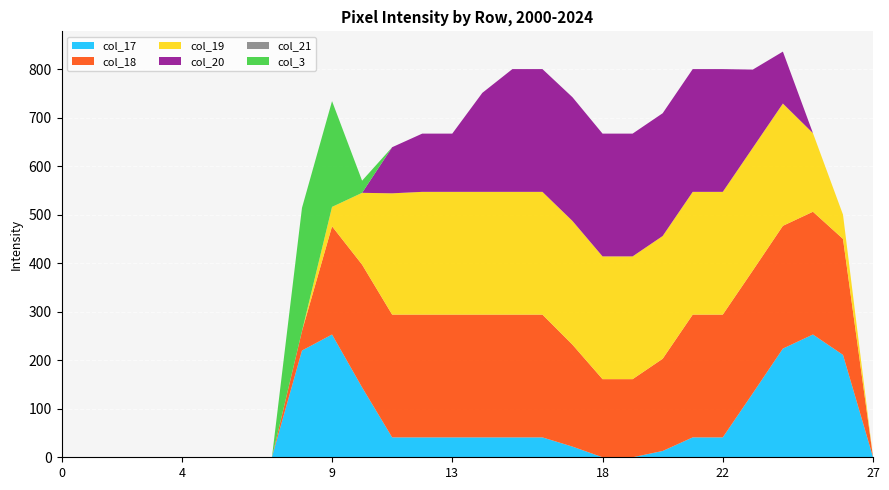

Reading left to right, extract all data points from this chart.

col_17: 0=0	1=0	2=0	3=0	4=0	5=0	6=0	7=0	8=220	9=253	10=144	11=41	12=41	13=41	14=41	15=41	16=41	17=22	18=0	19=0	20=13	21=41	22=41	23=132	24=224	25=253	26=211	27=0
col_18: 0=0	1=0	2=0	3=0	4=0	5=0	6=0	7=0	8=40	9=223	10=253	11=253	12=253	13=253	14=253	15=253	16=253	17=210	18=161	19=161	20=190	21=253	22=253	23=253	24=253	25=253	26=239	27=0
col_19: 0=0	1=0	2=0	3=0	4=0	5=0	6=0	7=0	8=0	9=40	10=148	11=250	12=253	13=253	14=253	15=253	16=253	17=255	18=253	19=253	20=253	21=253	22=253	23=253	24=252	25=162	26=50	27=0
col_20: 0=0	1=0	2=0	3=0	4=0	5=0	6=0	7=0	8=0	9=0	10=0	11=95	12=120	13=120	14=204	15=253	16=253	17=255	18=253	19=253	20=253	21=253	22=253	23=161	24=107	25=0	26=0	27=0
col_21: 0=0	1=0	2=0	3=0	4=0	5=0	6=0	7=0	8=0	9=0	10=0	11=0	12=0	13=0	14=0	15=0	16=0	17=0	18=0	19=0	20=0	21=0	22=0	23=0	24=0	25=0	26=0	27=0
col_3: 0=0	1=0	2=0	3=0	4=0	5=0	6=0	7=0	8=254	9=218	10=25	11=0	12=0	13=0	14=0	15=0	16=0	17=0	18=0	19=0	20=0	21=0	22=0	23=0	24=0	25=0	26=0	27=0